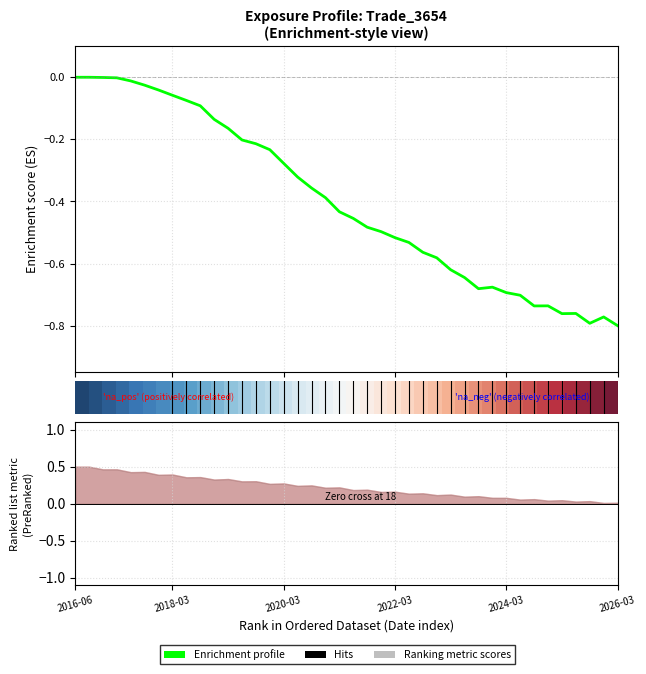

The Enrichment profile series shows -0.2 at 34. True or false?

False